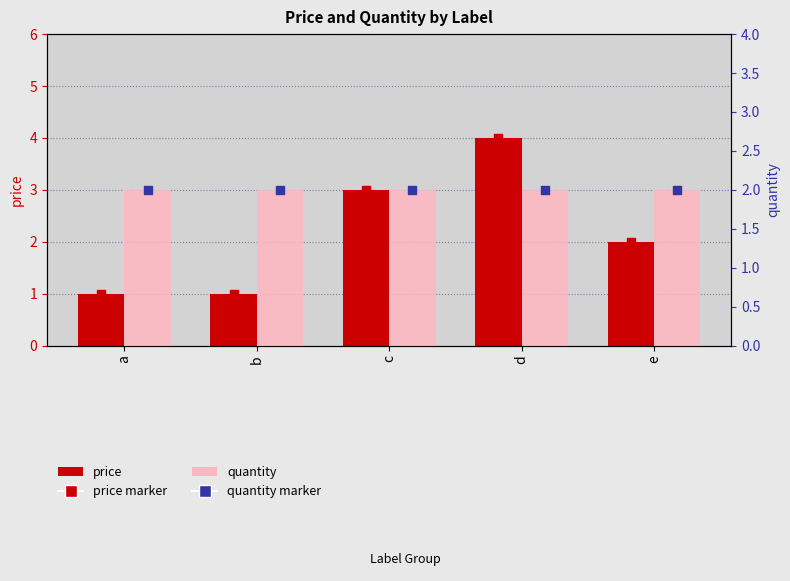

What are all the series names shown in the legend?

price, quantity